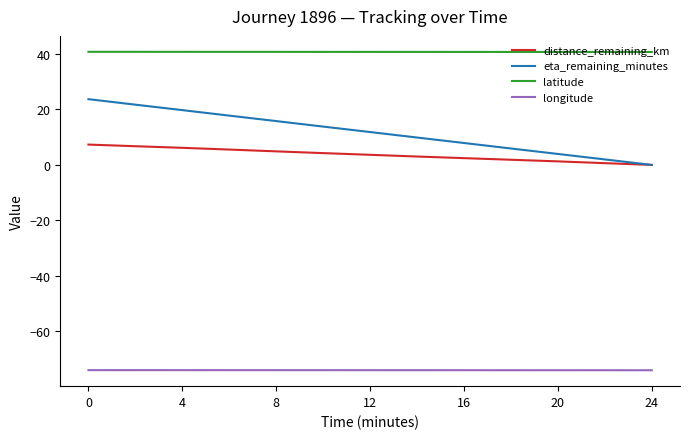

True or false: distance_remaining_km and longitude cross at least once.

False